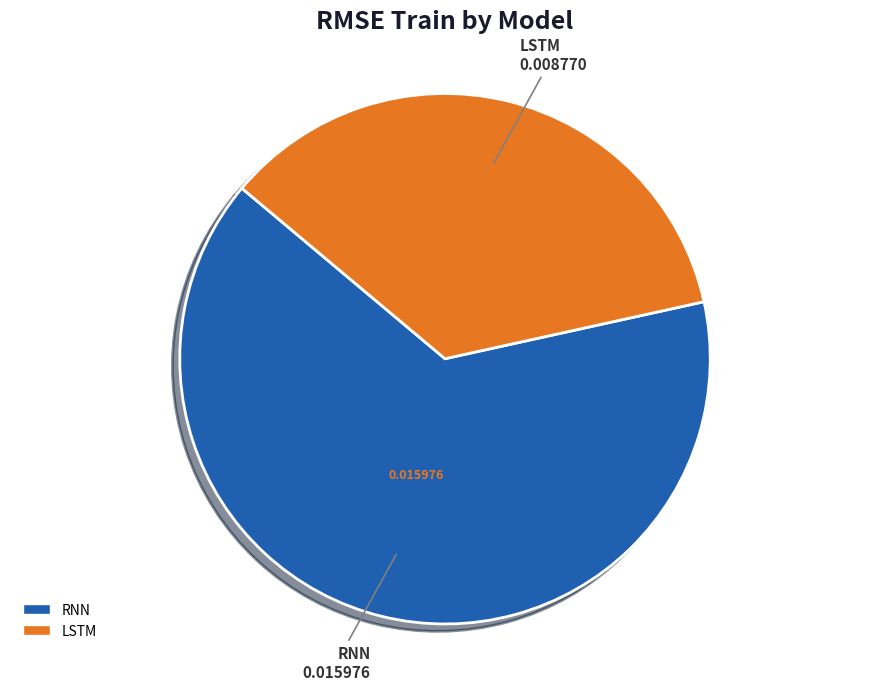

Rank the categories by value from lowest to highest.

LSTM, RNN